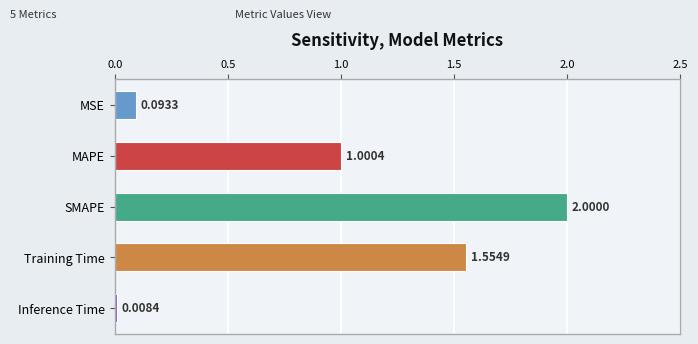

What is the label of the 3rd bar from the top?

SMAPE